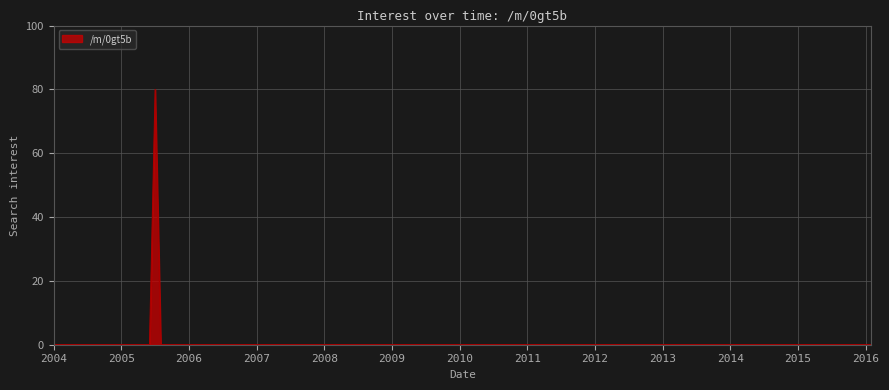

What is the greatest value displayed?

80